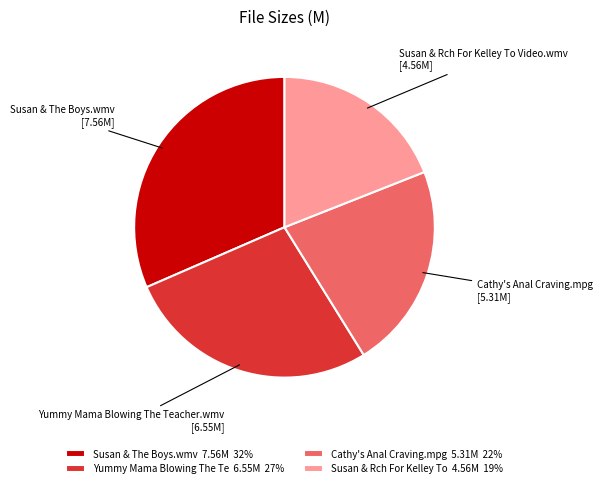

Approximately how many times larger is the value at Susan & The Boys.wmv compared to Cathy's Anal Craving.mpg?

1.4